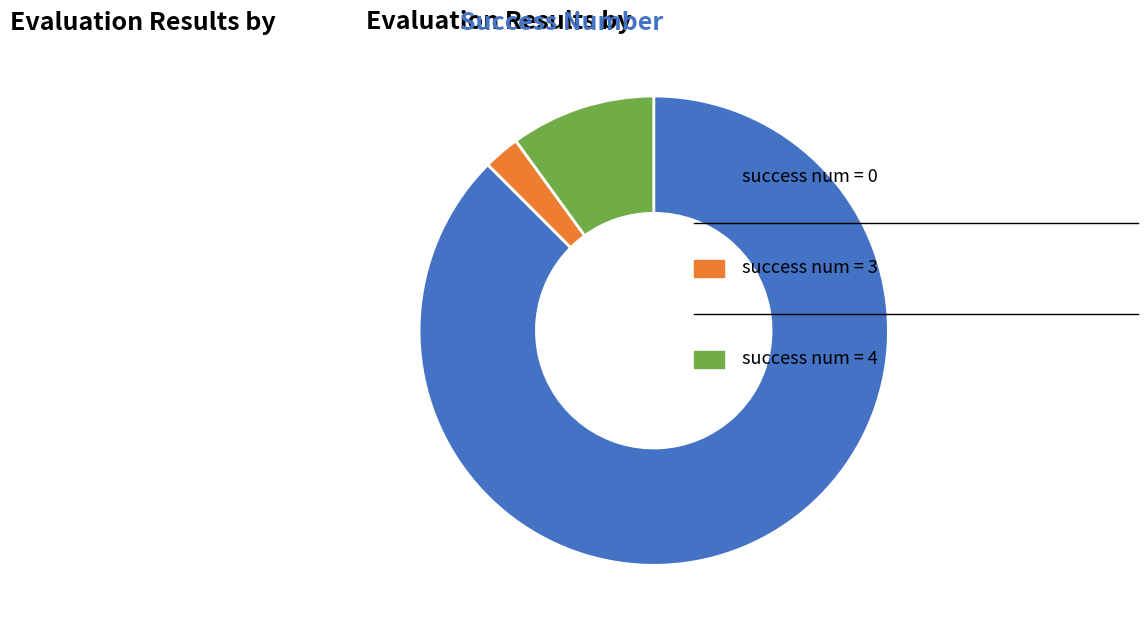

Does any single category account for the majority?

Yes